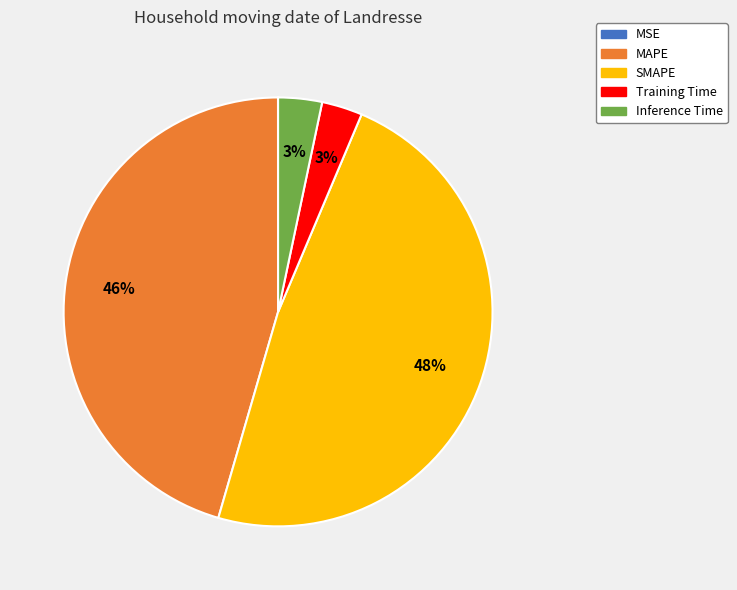

Is it true that MAPE is 37% of the pie?

False